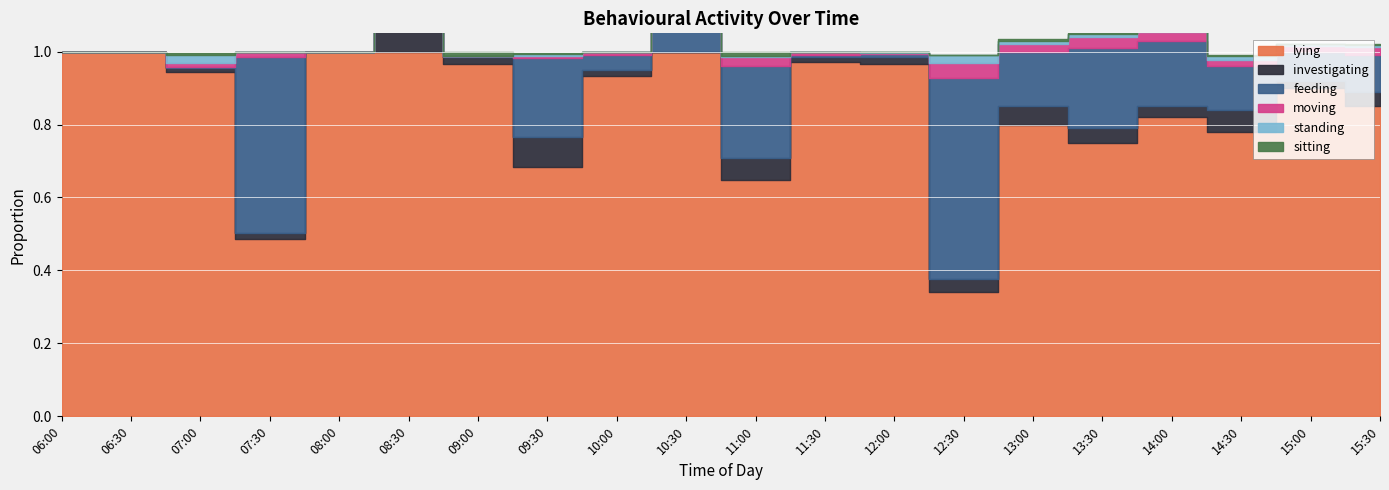

Is it true that lying equals 0.8 at 14:00?

True